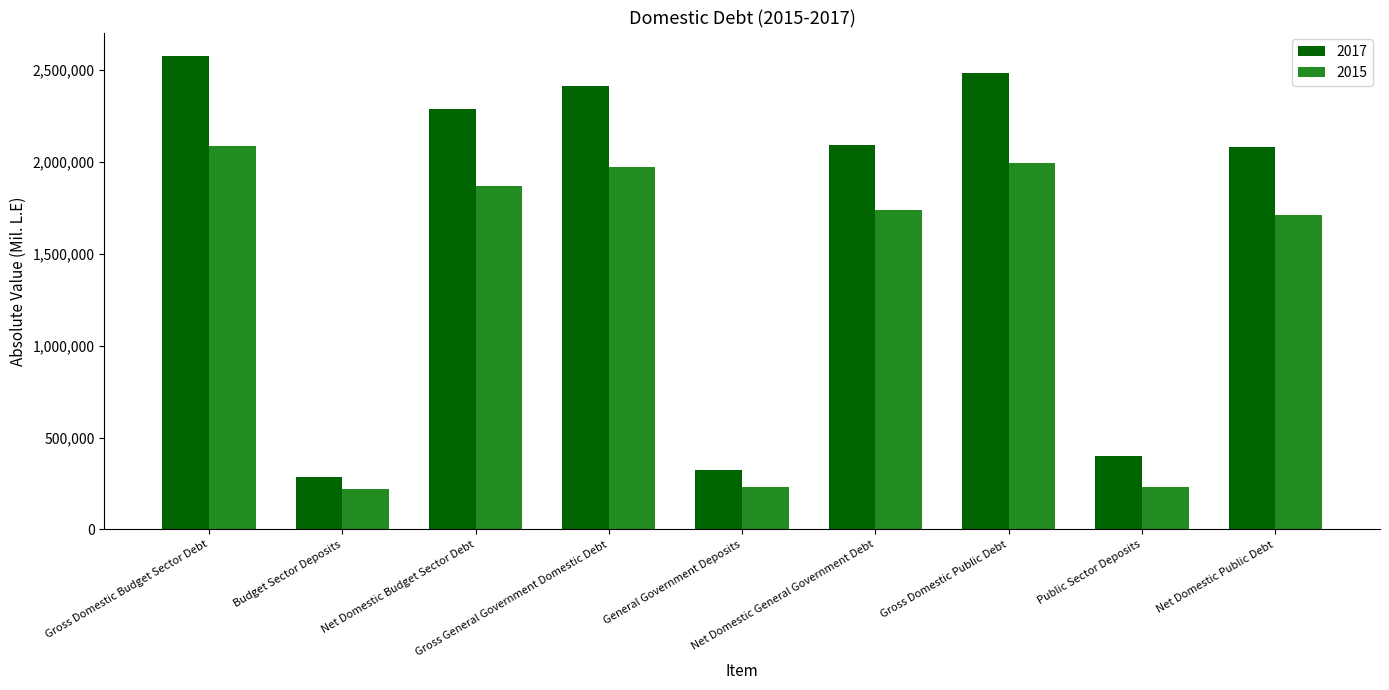

List the series in order of their overall mean, highest first.

2017, 2015